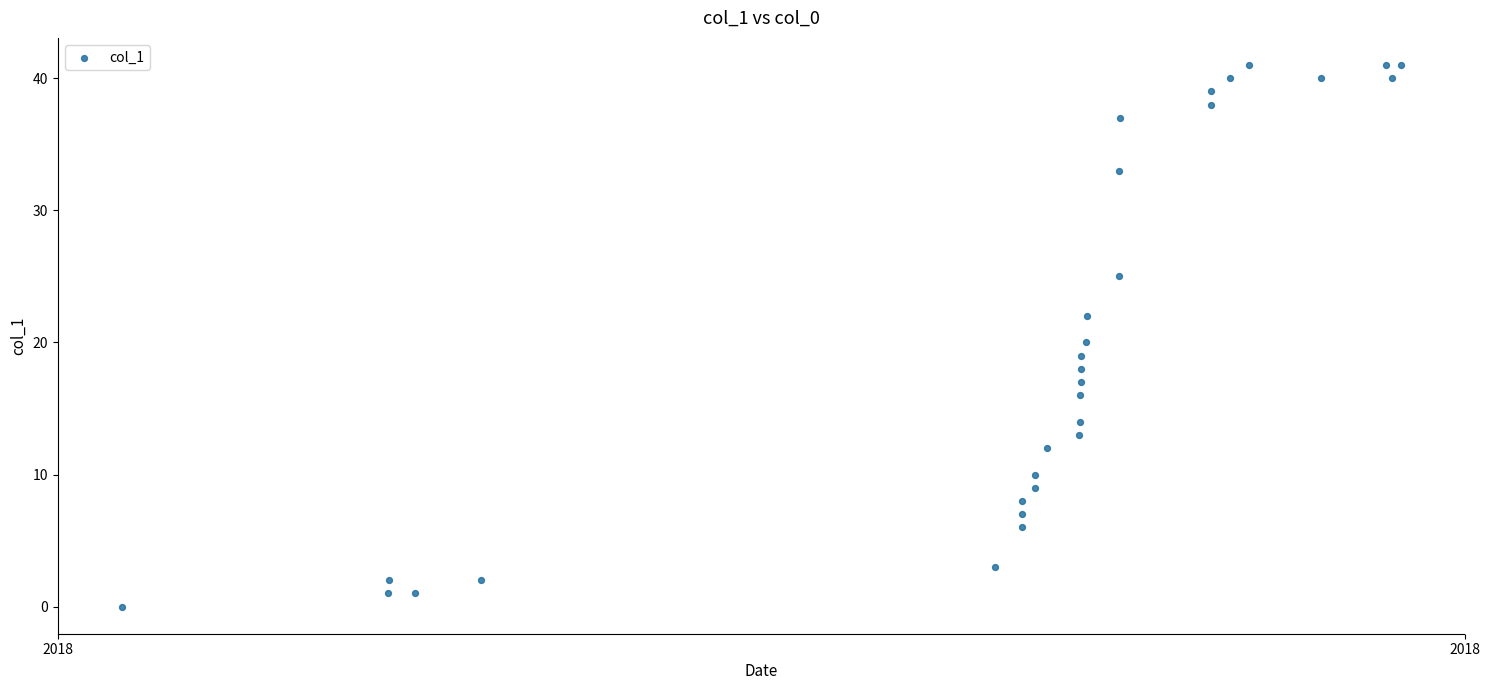

What is the range of Y values (max minus min)?

41